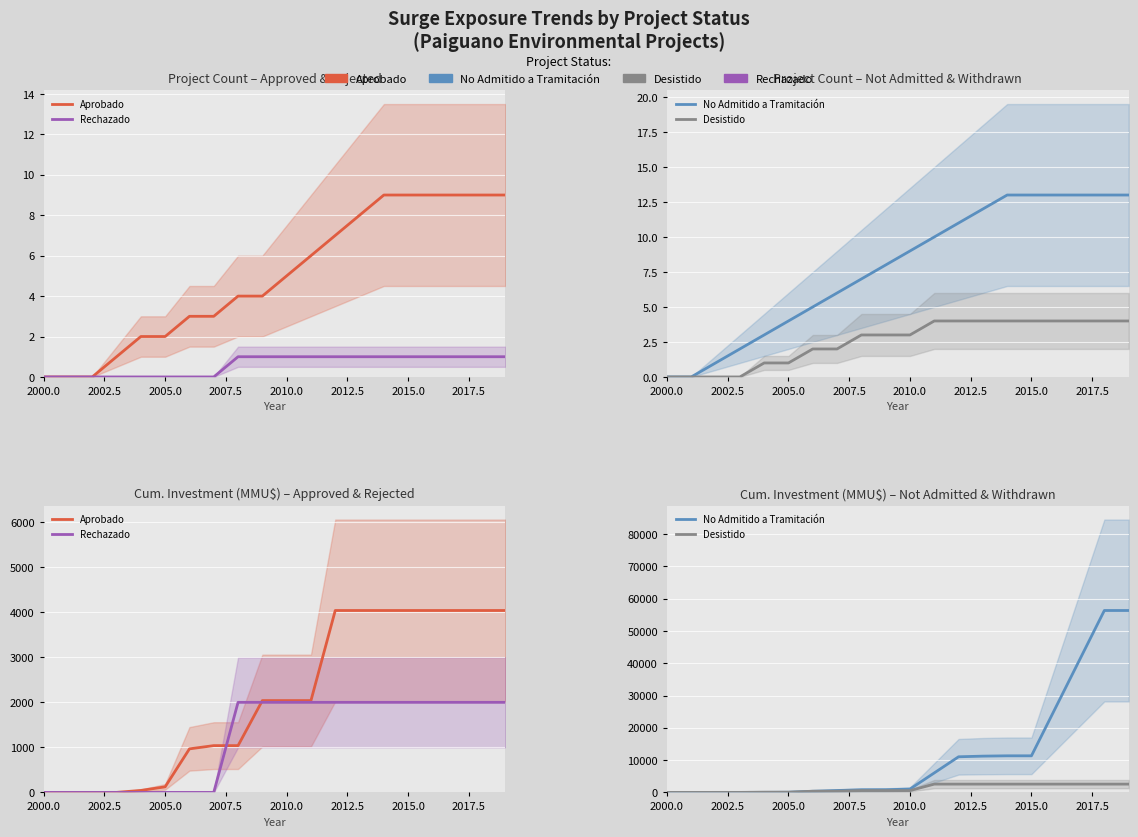

Reading right to left, list all the values displayed in this chart.

Aprobado: 4039	4039	4039	4039	4039	4039	4039	4039	2039	2039	2039	1039	1039	967	124	44	1	0	0	0
Rechazado: 2000	2000	2000	2000	2000	2000	2000	2000	2000	2000	2000	2000	0	0	0	0	0	0	0	0
No Admitido a Tramitación: 56335	56335	41335	26335	11335	11335	11235	11035	6035	1035	835	815	595	355	55	21	11	10	0	0
Desistido: 2572	2572	2572	2572	2572	2572	2572	2572	2572	572	572	572	372	372	72	72	0	0	0	0